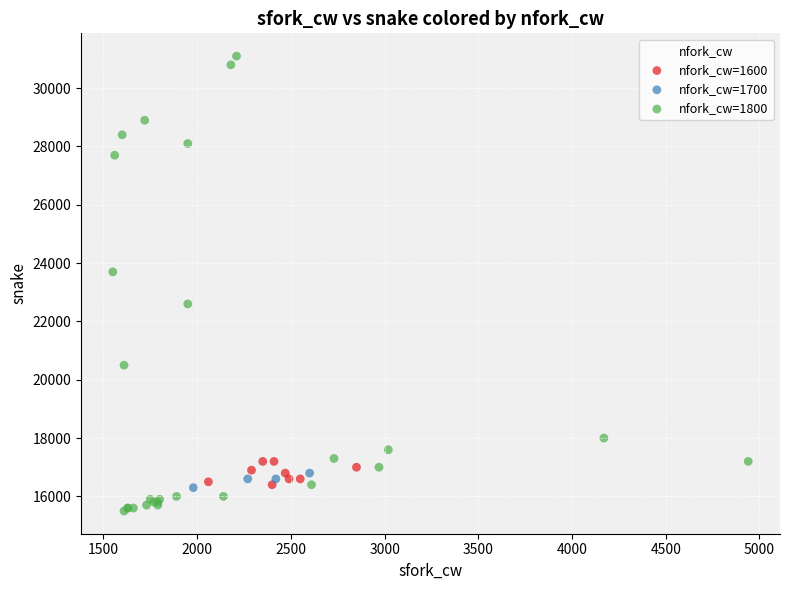

Which series contains the highest Y value?

nfork_cw=1800